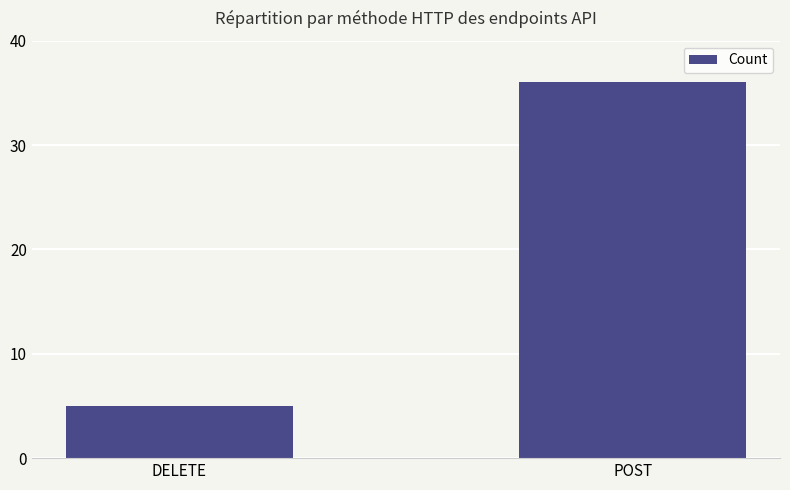

Are the bars grouped side by side (vs. stacked)?

No